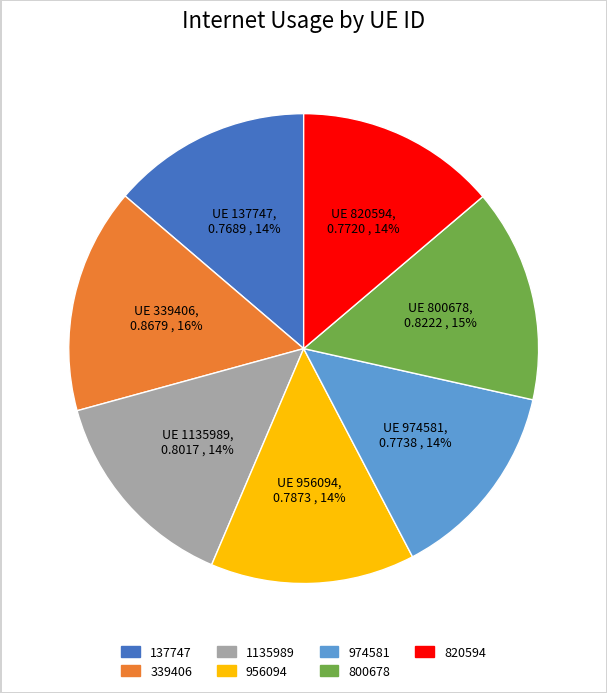

To the nearest percent, what portion does 800678 represent?

15%